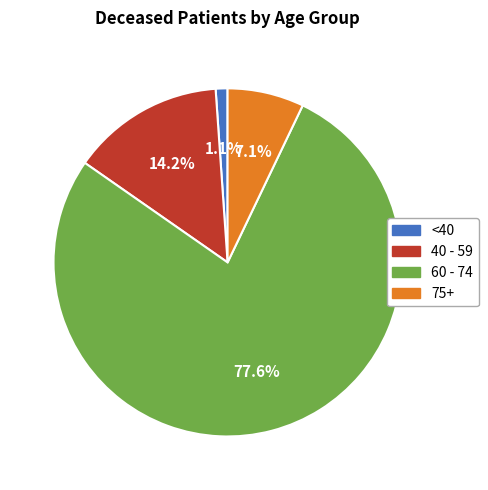

Between 75+ and <40, which is larger?

75+